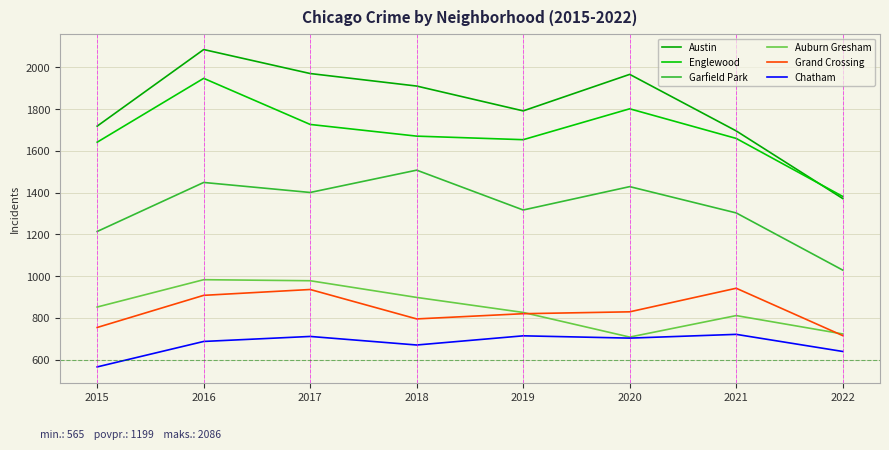

List the labels in order of Chatham value, largest first.

2021, 2019, 2017, 2020, 2016, 2018, 2022, 2015